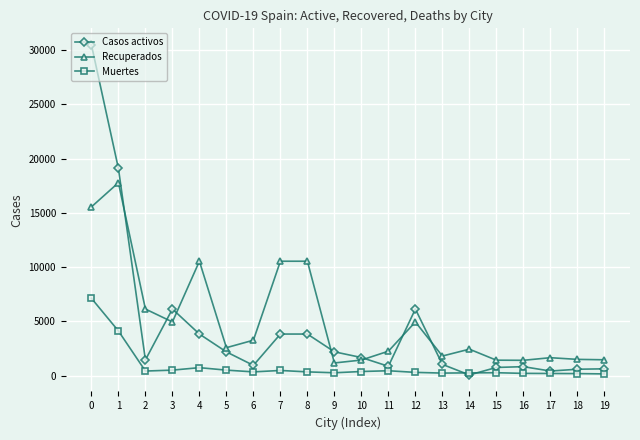

At which category does Recuperados reach its first local peak?

1